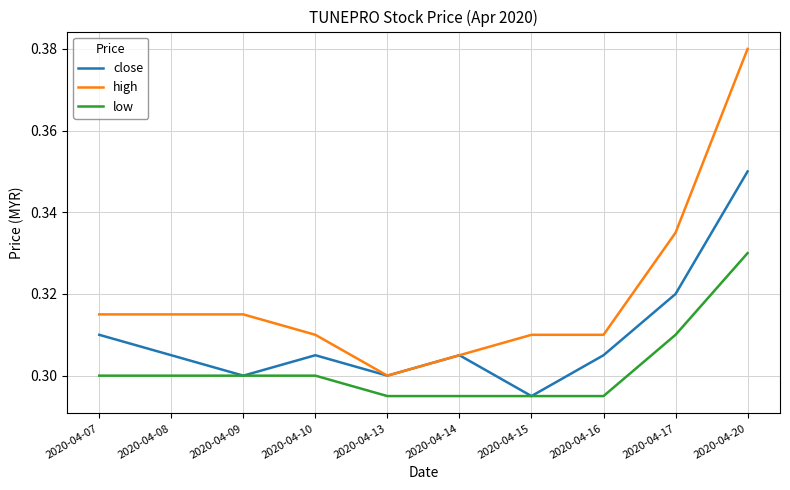

At which label does low reach its peak?

2020-04-20